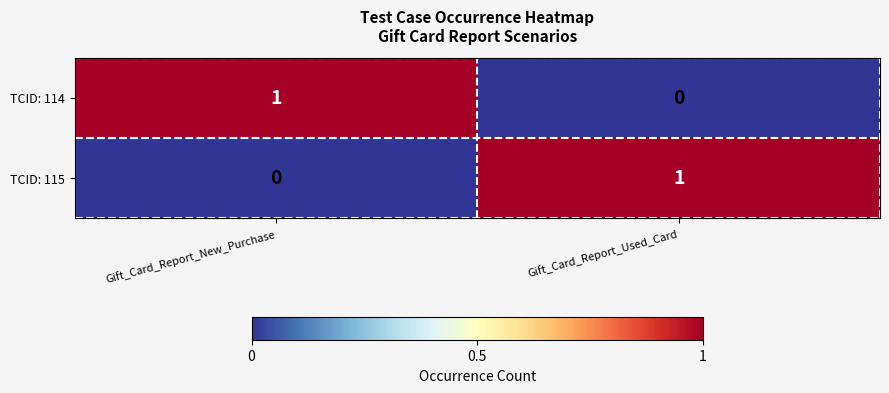

What is the difference between the highest and lowest values at Gift_Card_Report_Used_Card?

1